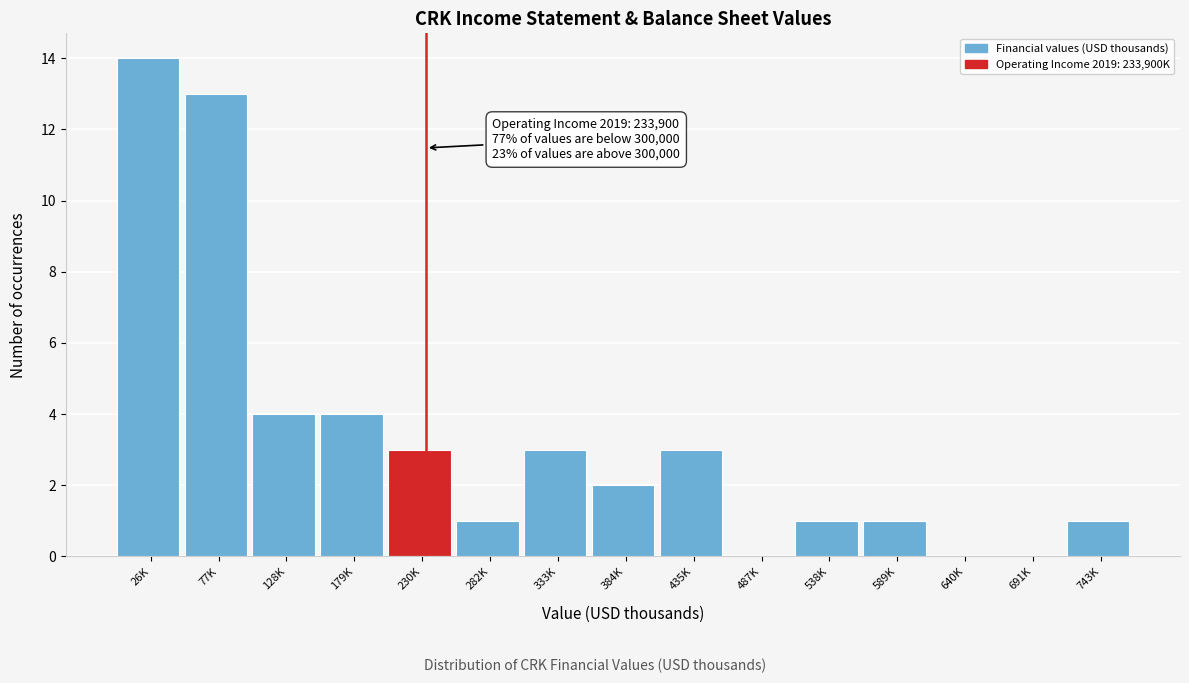

Reading right to left, transcribe all the data shown in this chart.

743K=1	691K=0	640K=0	589K=1	538K=1	487K=0	435K=3	384K=2	333K=3	282K=1	230K=3	179K=4	128K=4	77K=13	26K=14